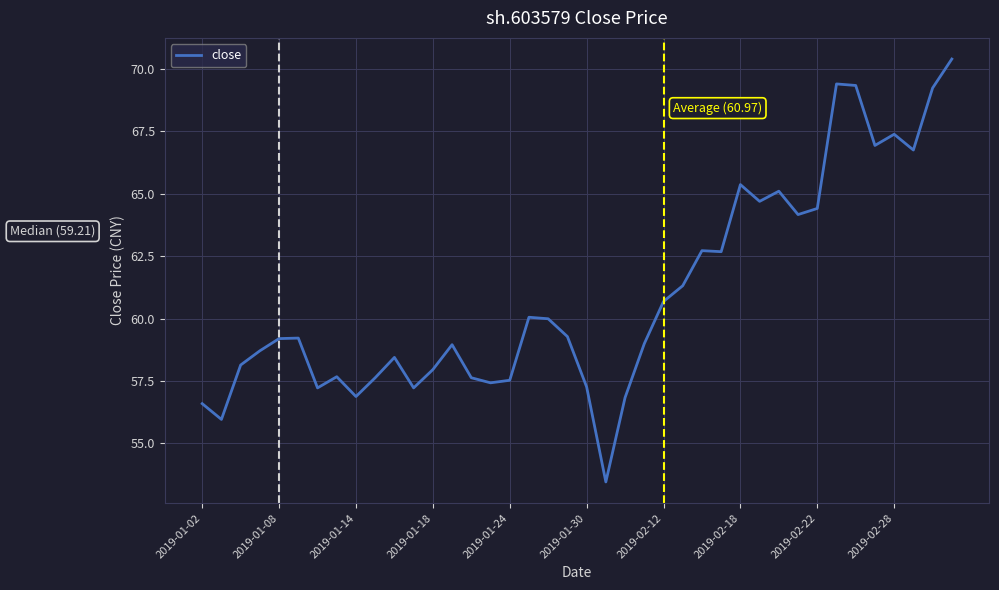

What is the difference between the maximum and minimum values?

16.9